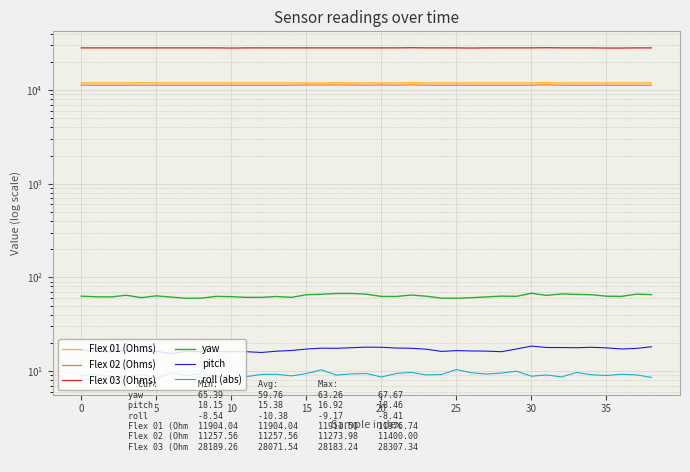

What is the sum of all pitch values?

659.9